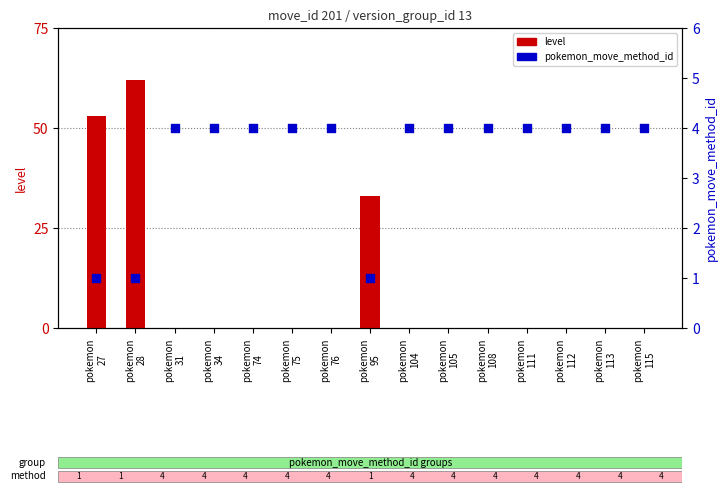

Which series has the largest Y range (max minus min)?

level